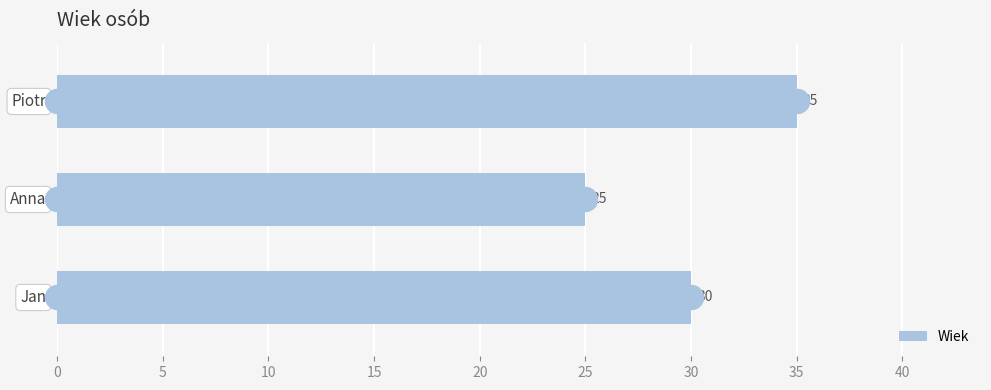

What is the difference between the maximum and minimum values in the Wiek series?

10